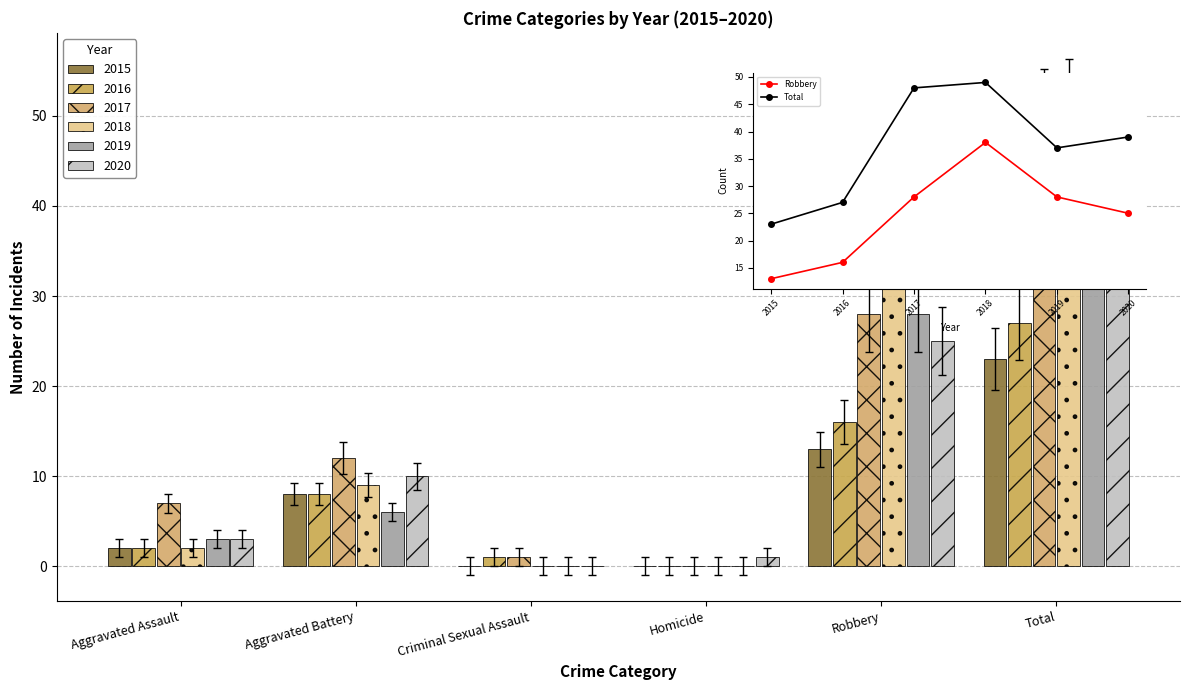

The 2017 series shows 0 at Criminal Sexual Assault. True or false?

False